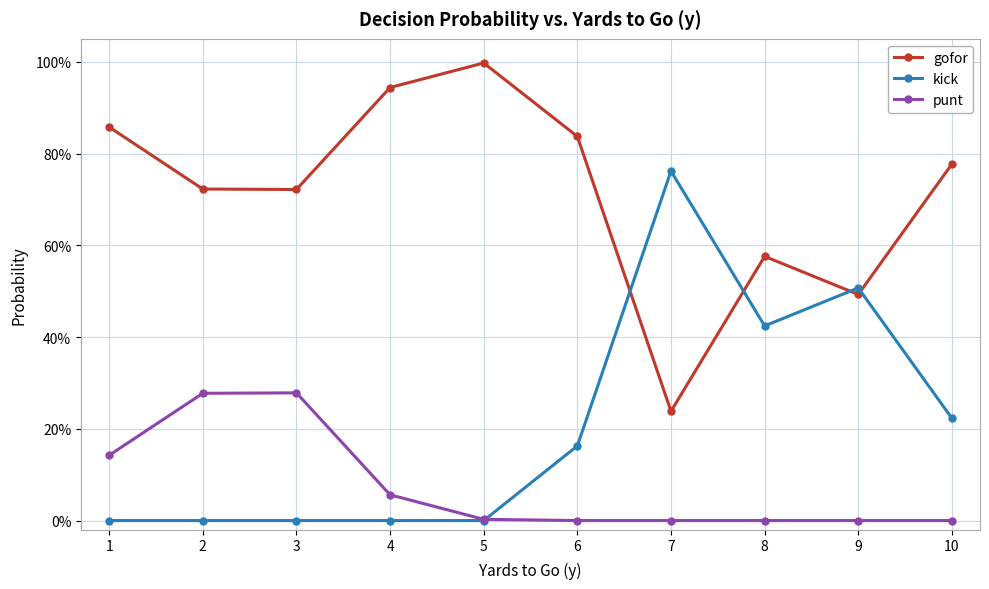

True or false: gofor has more than 0 interior local peaks.

True